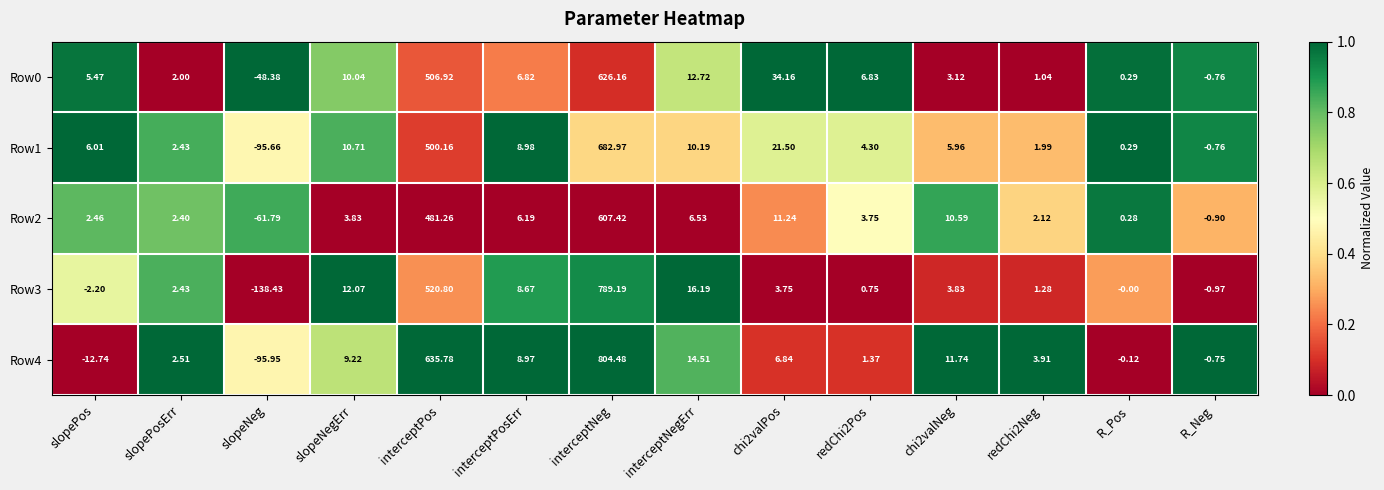

At which category is the sum across all series the highest?

interceptNeg